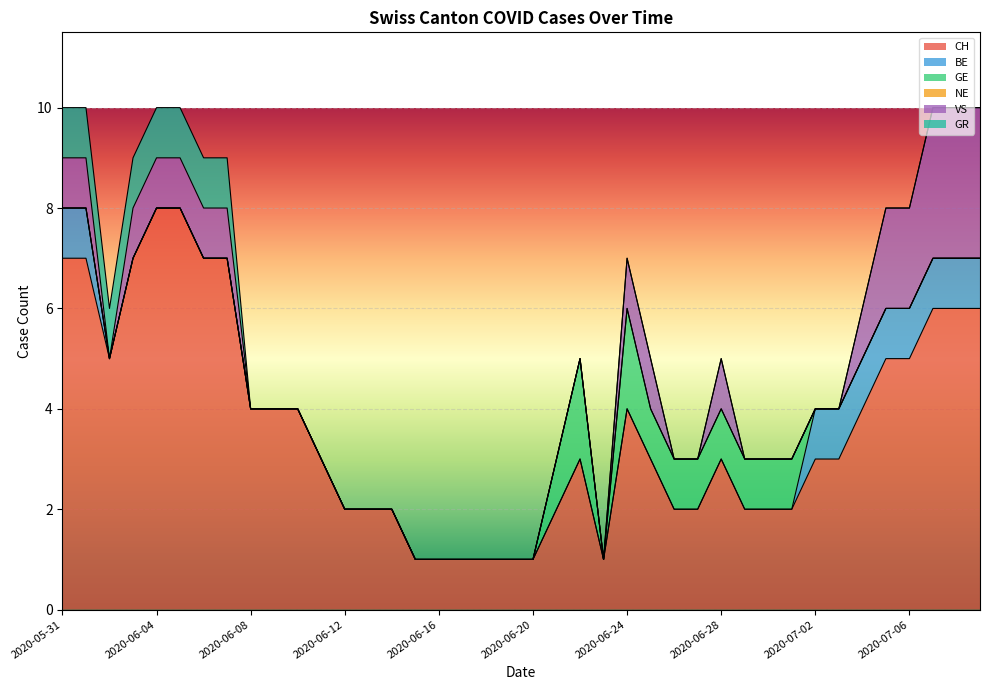

What is the spread (max minus min) of values at 2020-07-02?

3